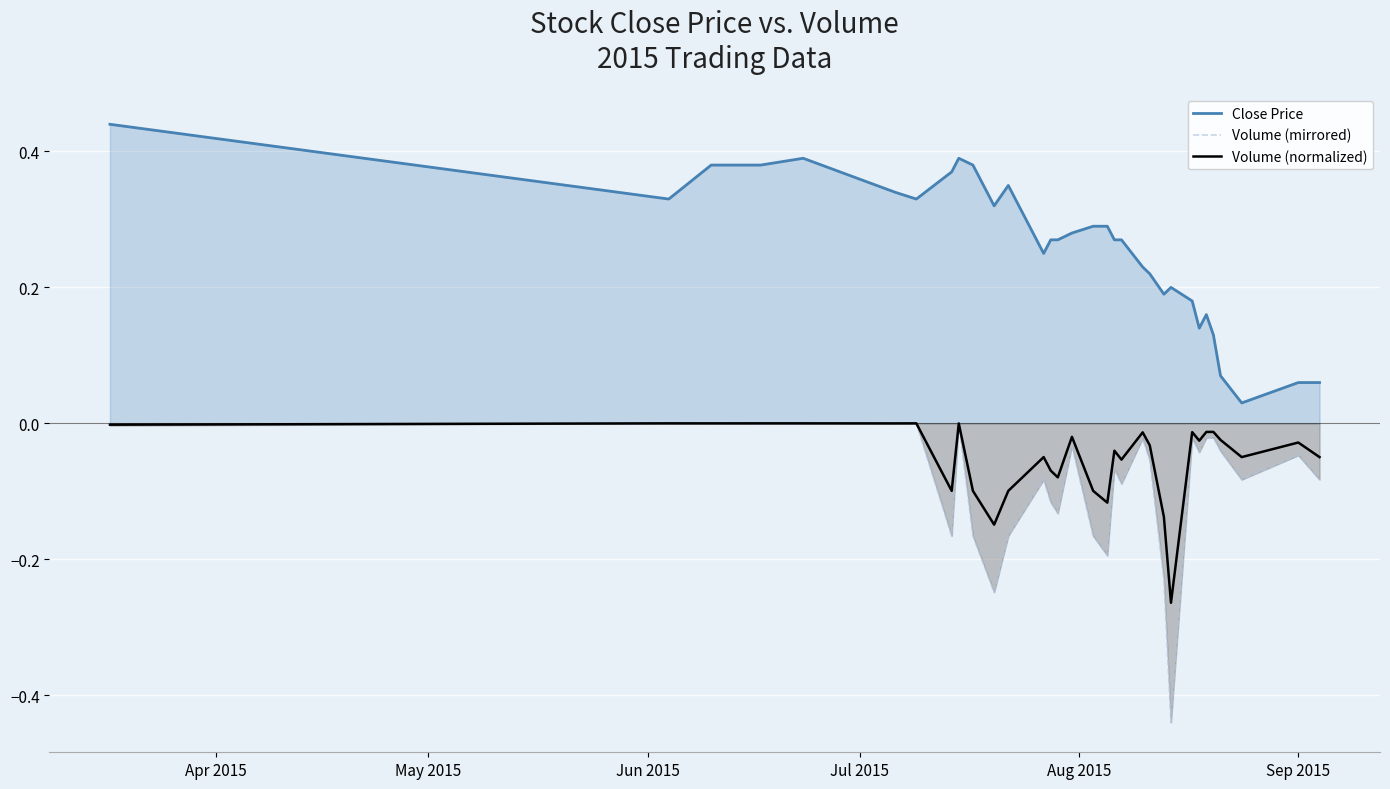

Which series has the largest total across all categories?

Close Price